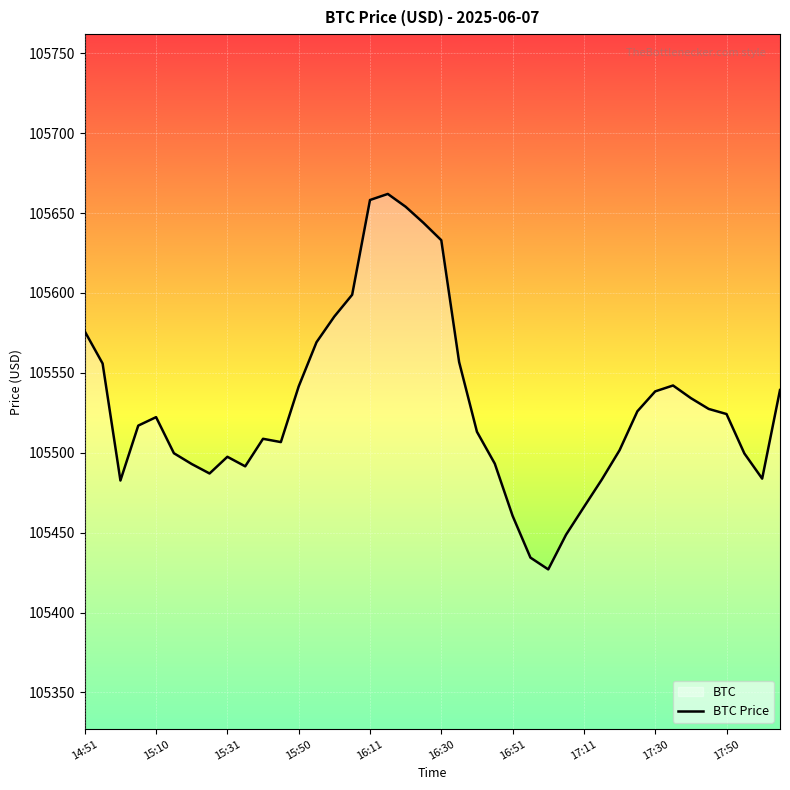

The chart shows a value of 62590.9 at 15:10. True or false?

False